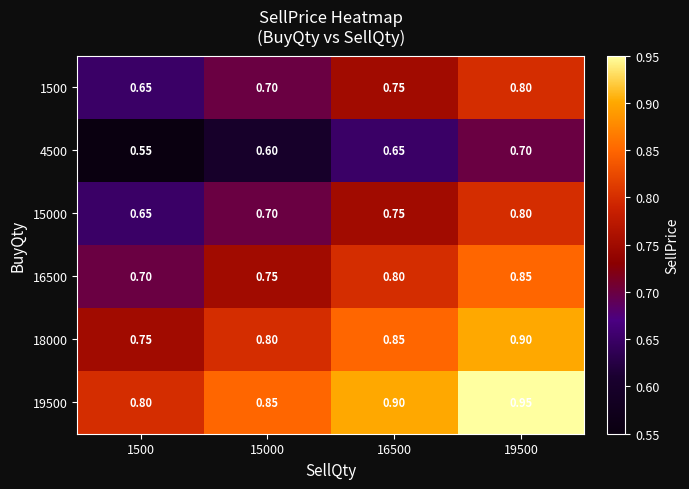

What is the total value across all series at 15000?

4.4